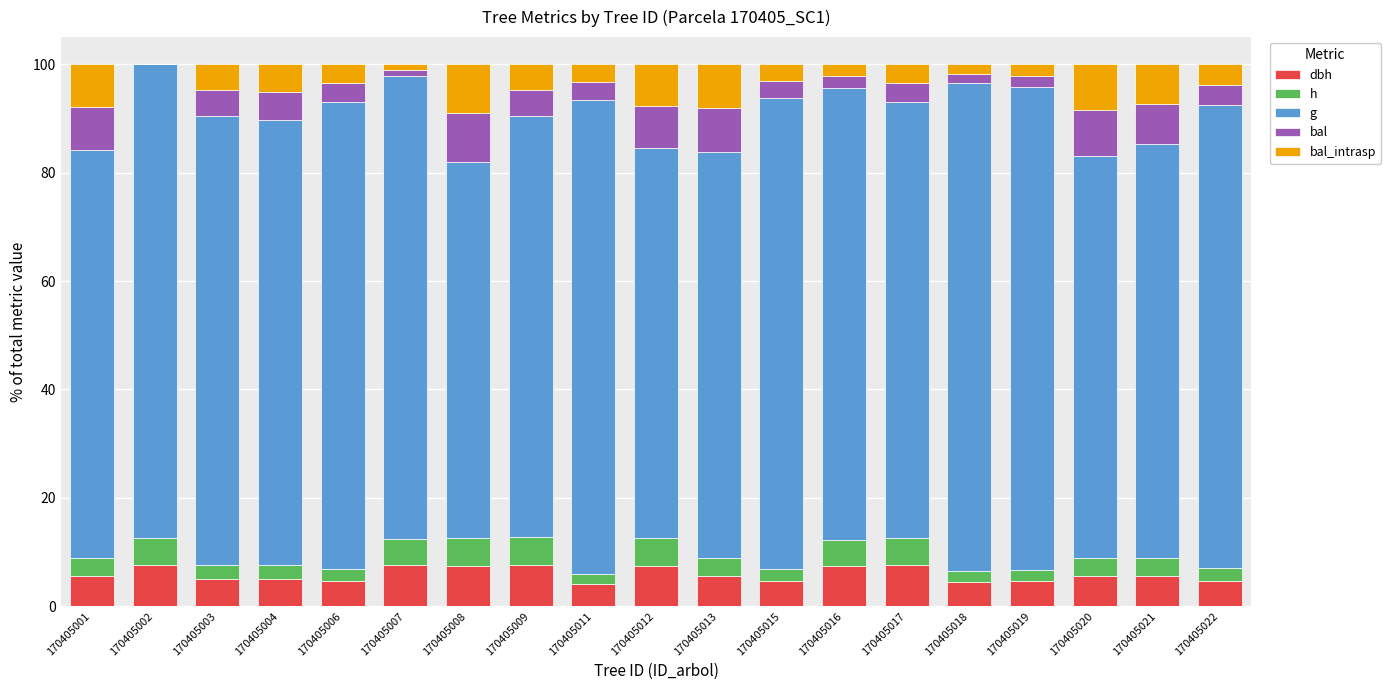

At 170405007, list the series in order from largest to smallest.

g, dbh, h, bal, bal_intrasp